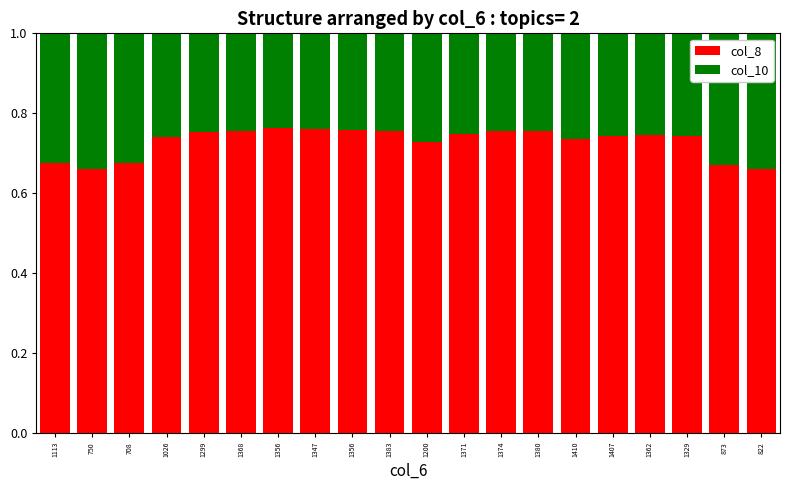

How many categories are shown in the chart?

20